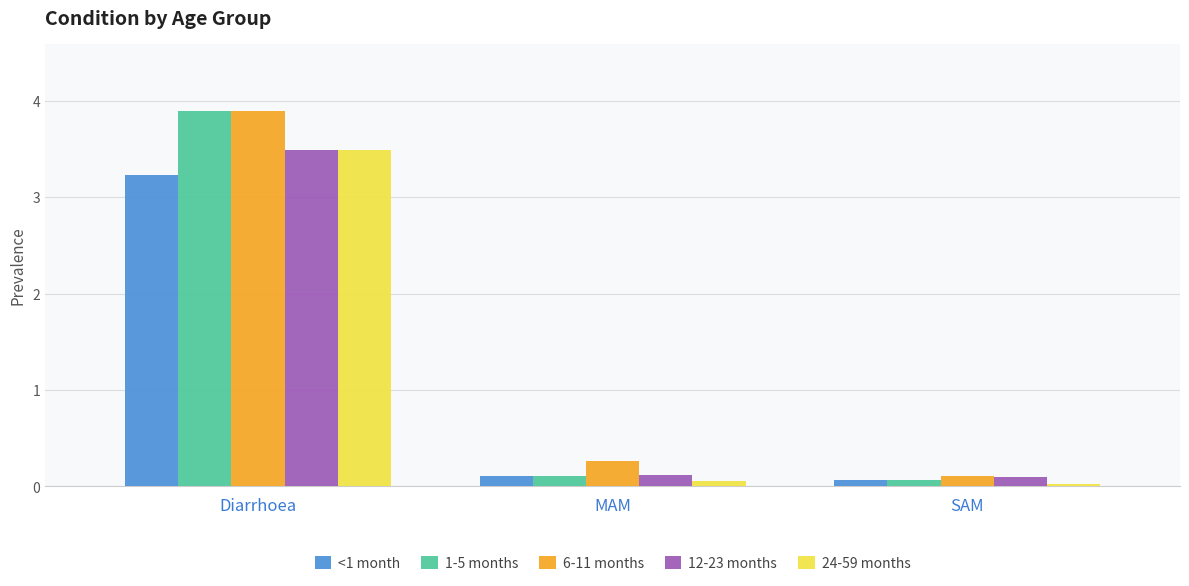

Where is 1-5 months nearest to the value 1?

MAM